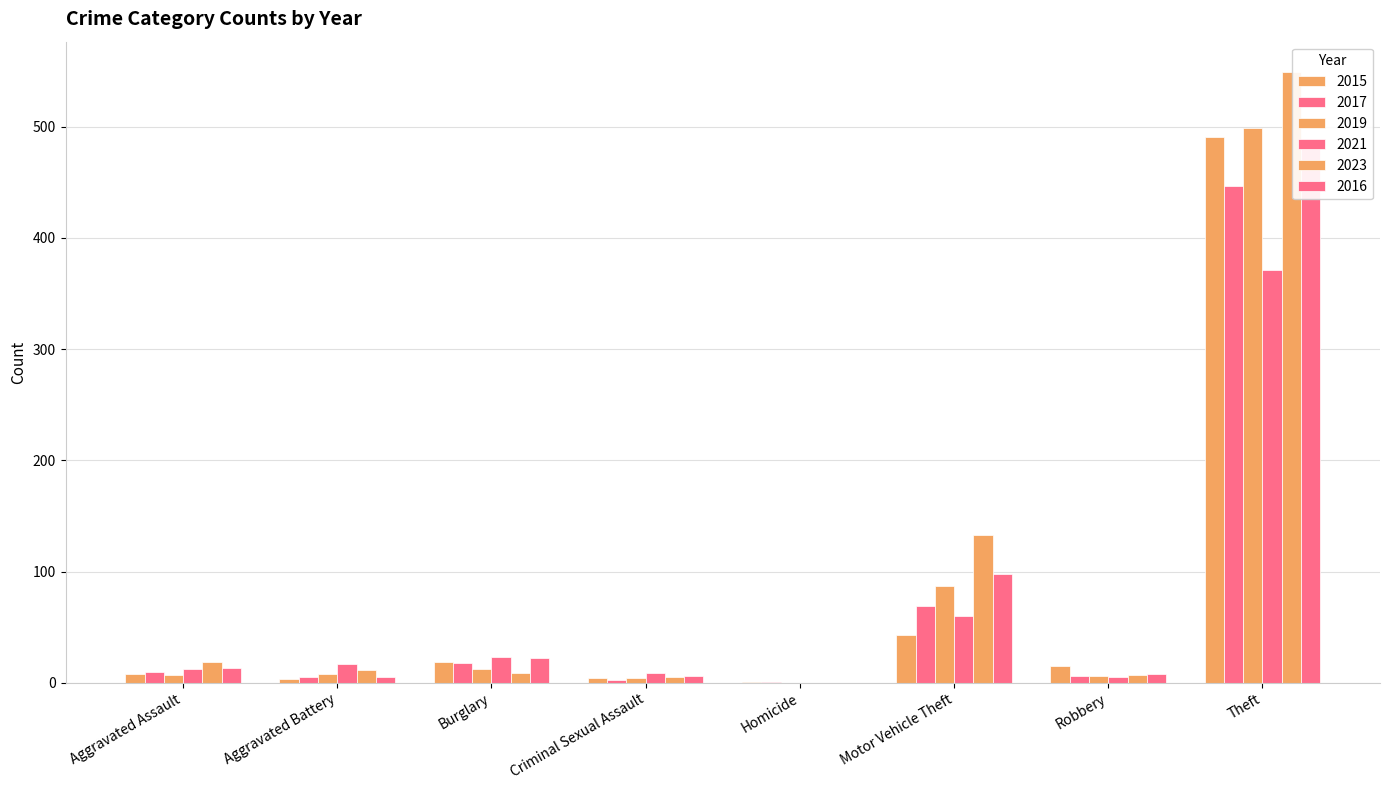

At how many categories does at least one series exceed 364?

1